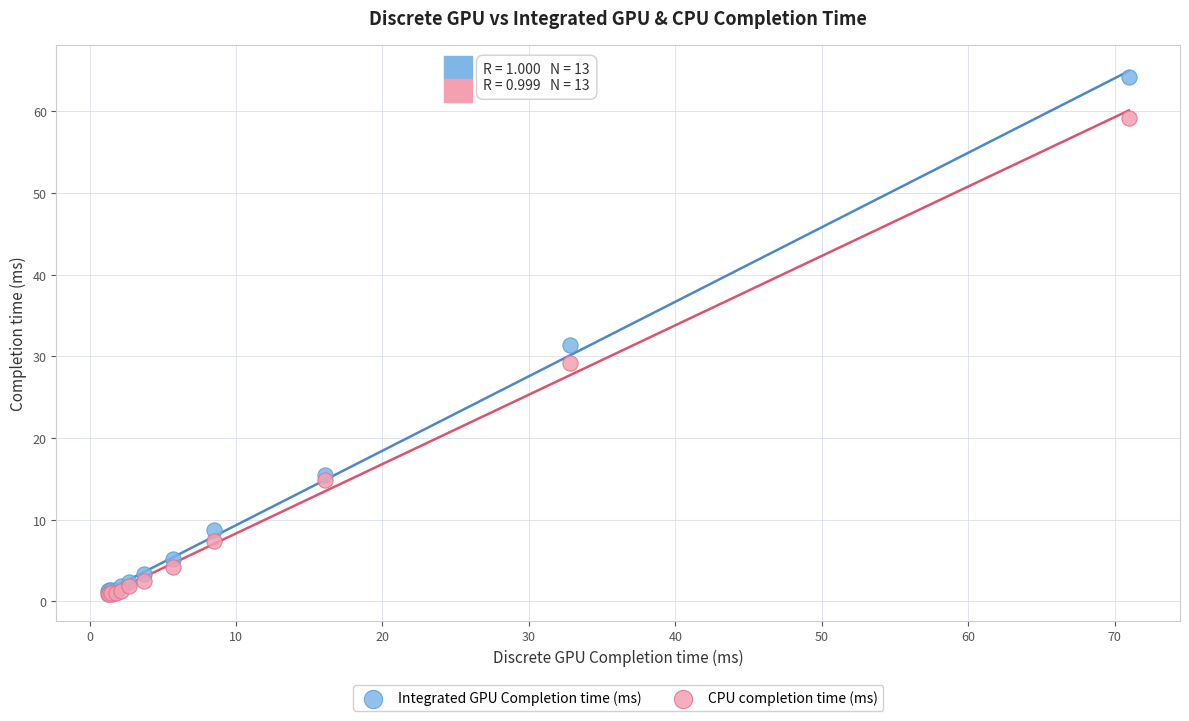

Which series has the largest Y range (max minus min)?

Integrated GPU Completion time (ms)